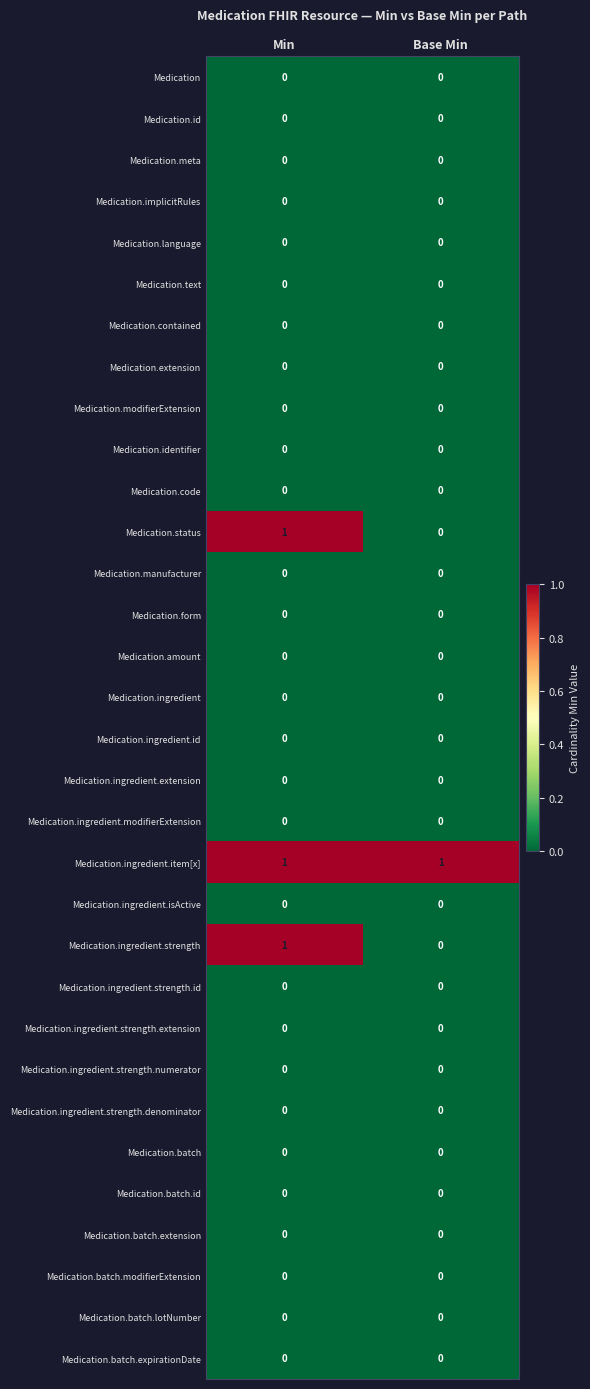

The value of Medication.implicitRules at Min is 0. True or false?

True